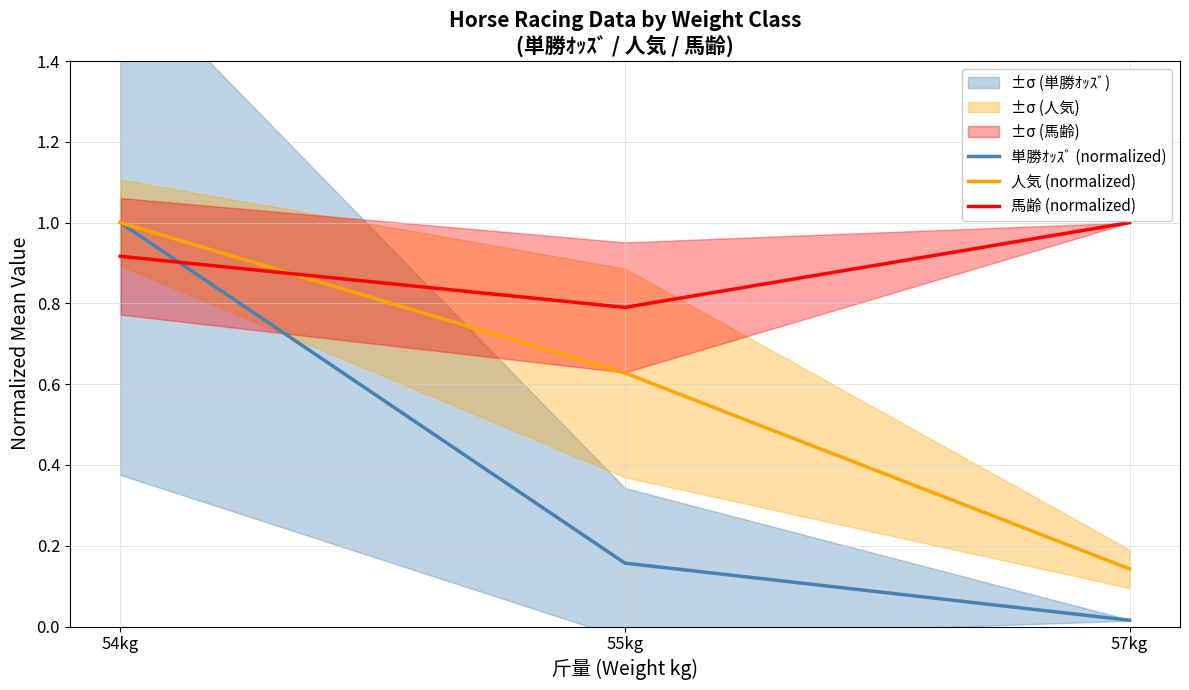

Is this an area chart (filled region under the line)?

No